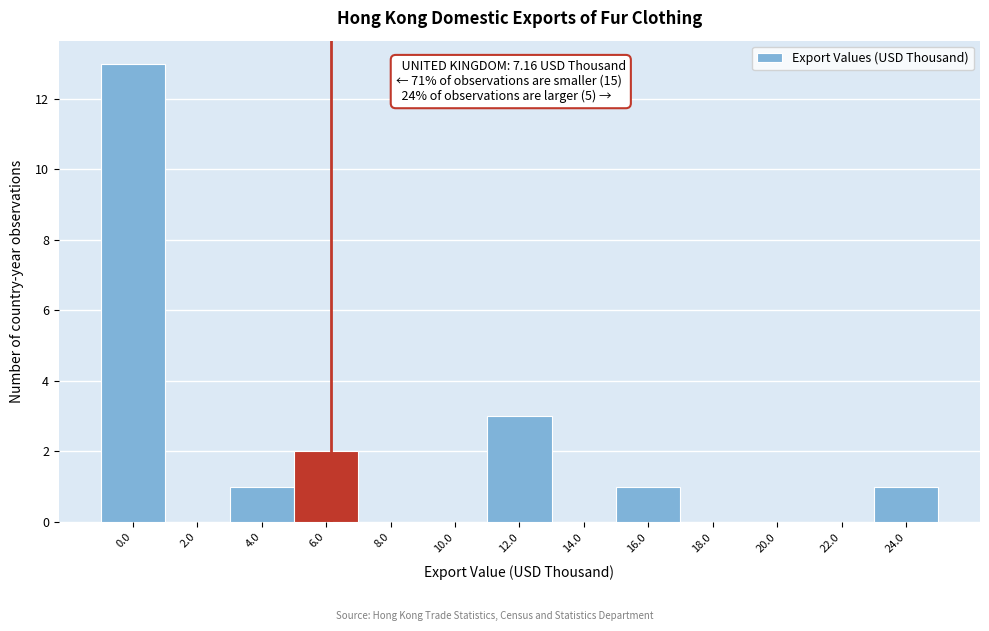

Reading right to left, transcribe all the data shown in this chart.

24.0=1	22.0=0	20.0=0	18.0=0	16.0=1	14.0=0	12.0=3	10.0=0	8.0=0	6.0=2	4.0=1	2.0=0	0.0=13